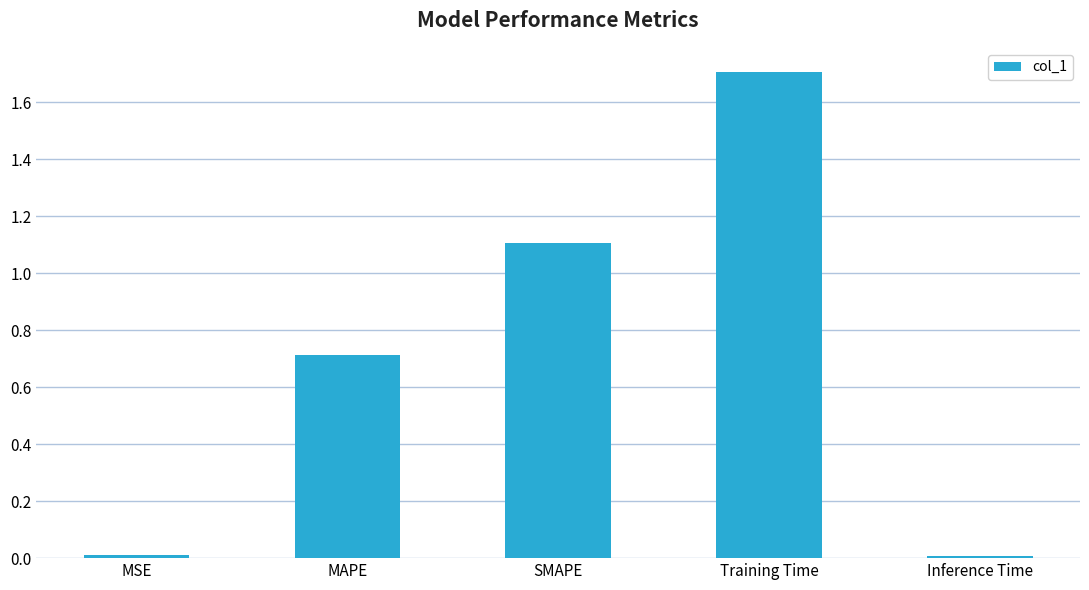

What position from the right is Training Time?

2